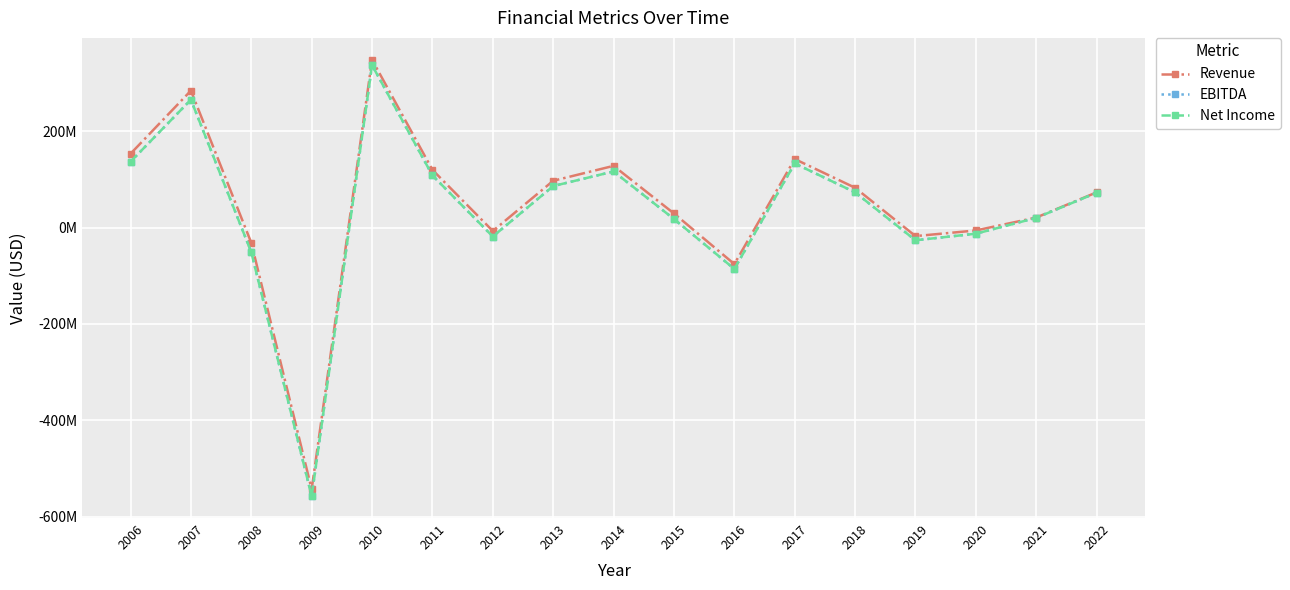

True or false: Revenue has more than 2 interior local peaks.

True